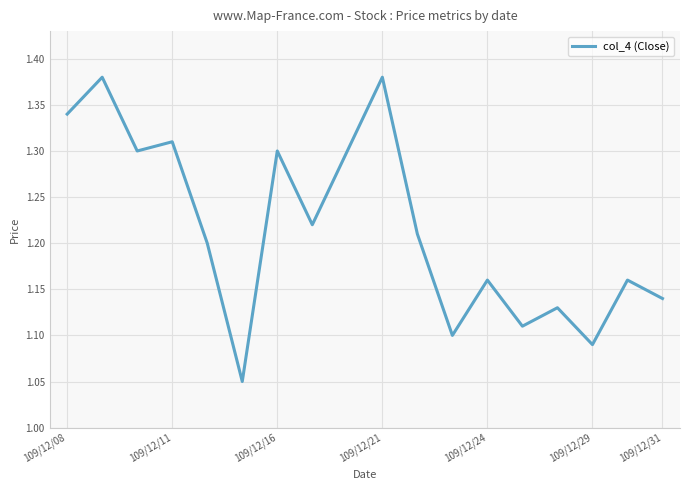

What is the difference between the maximum and minimum values?

0.3